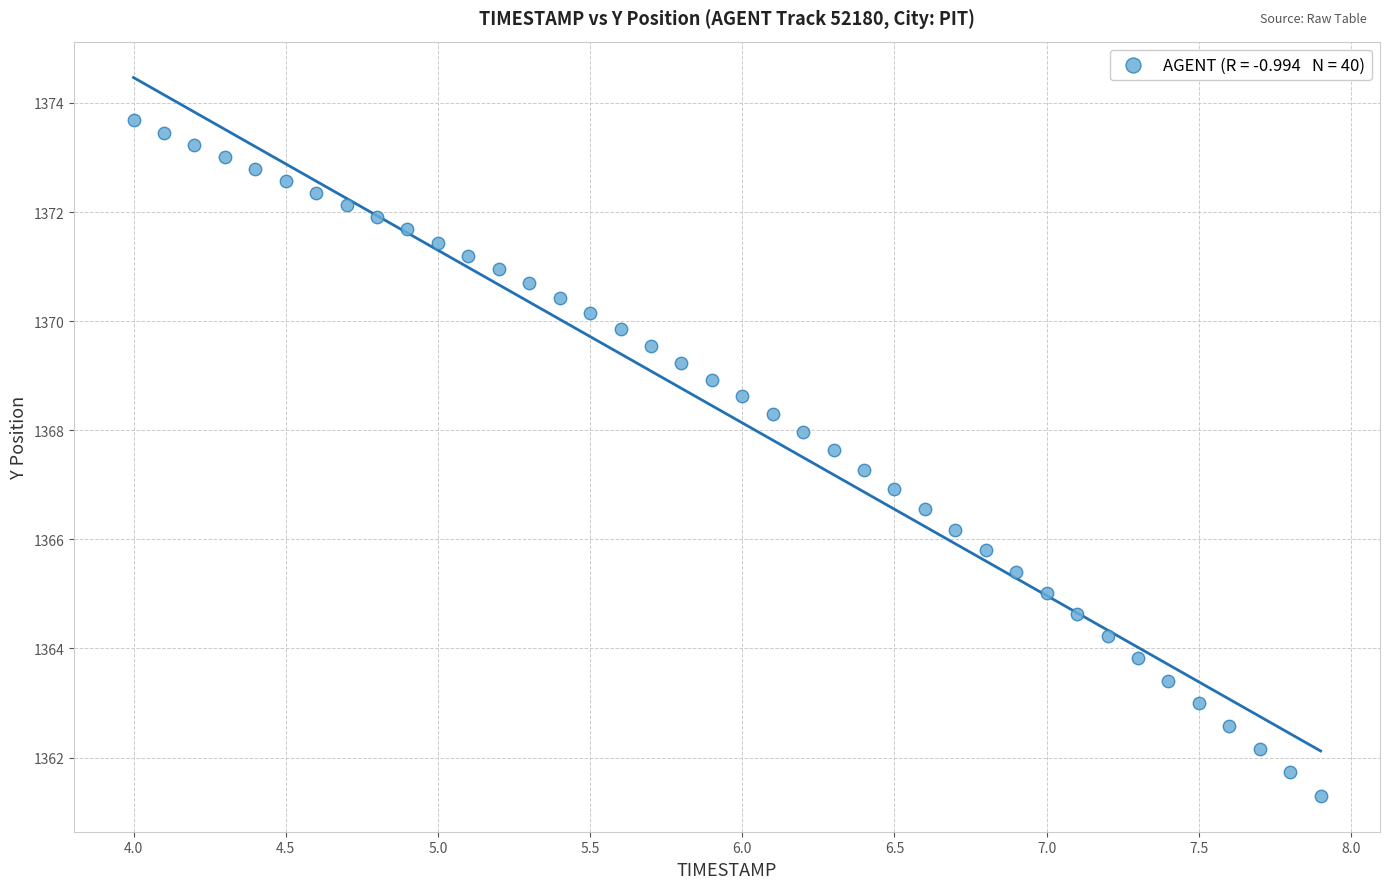

What is the range of Y values (max minus min)?

12.4